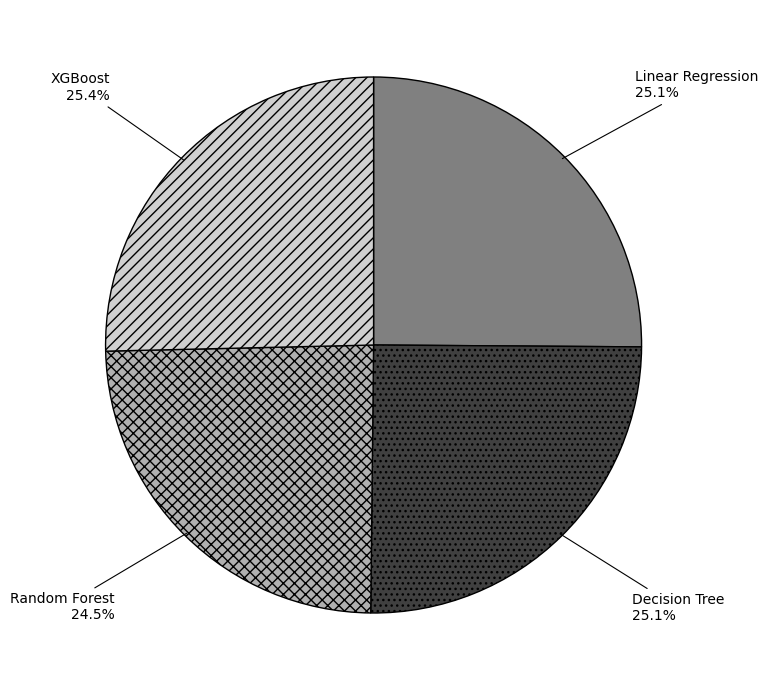

Is the sum of Linear Regression and XGBoost greater than half?

Yes